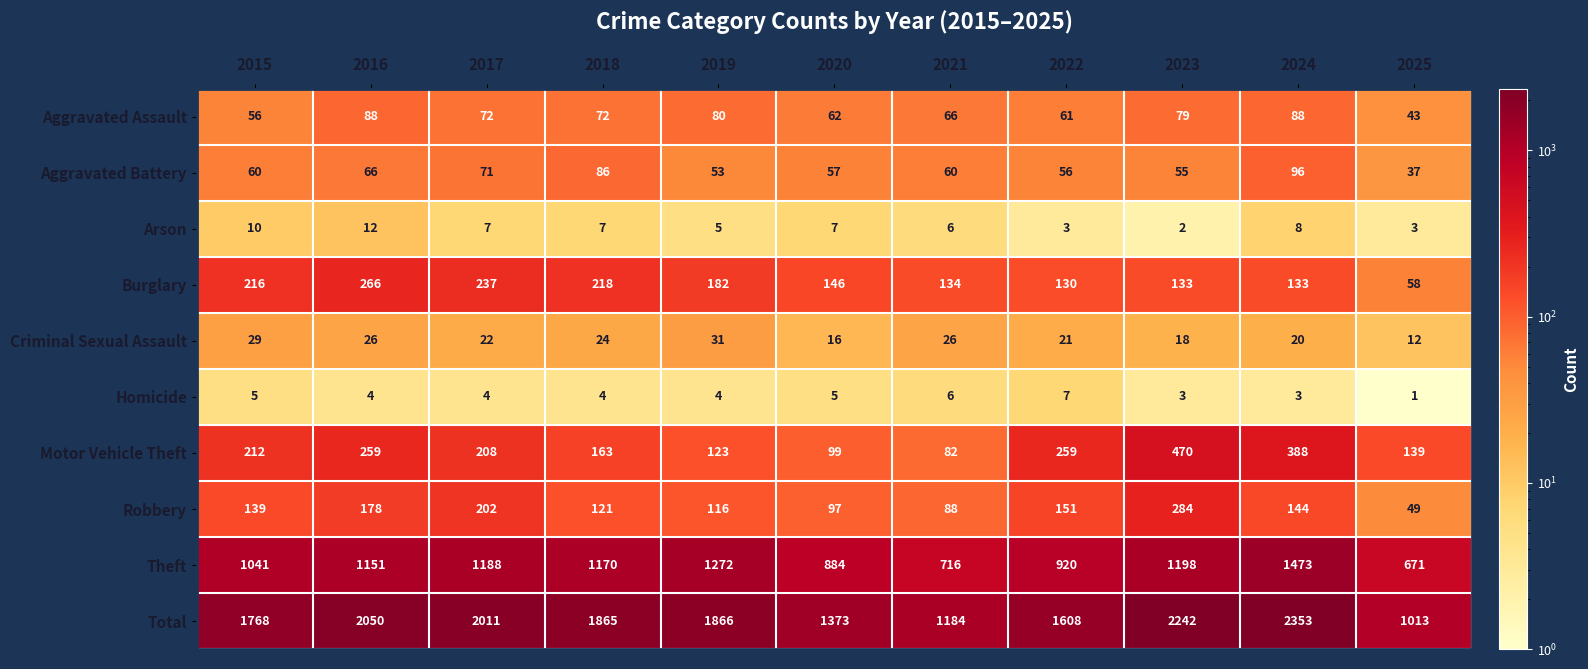

What is the difference between the Aggravated Assault values at 2018 and 2021?

6